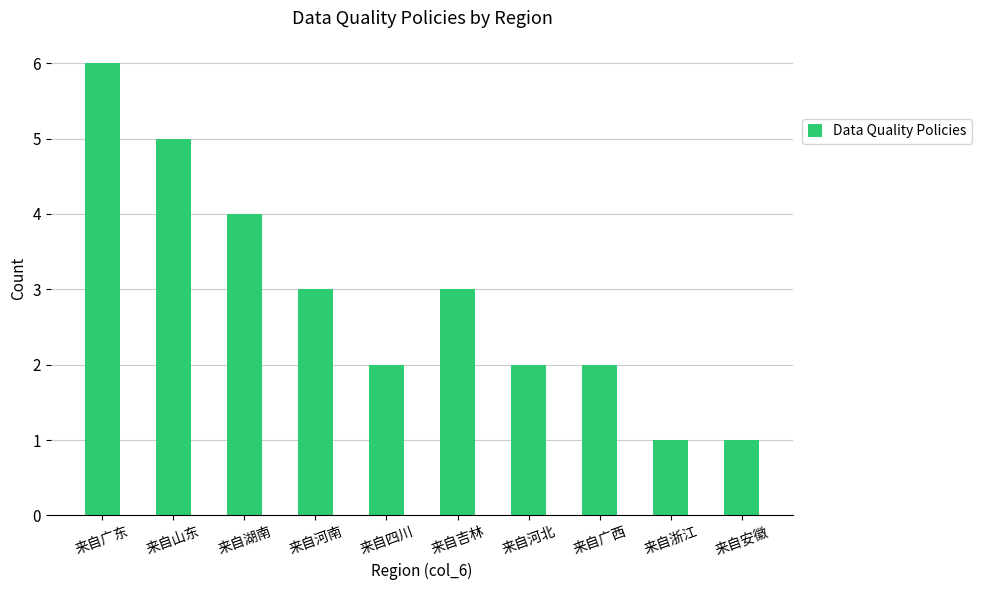

What is the sum of all values?

29